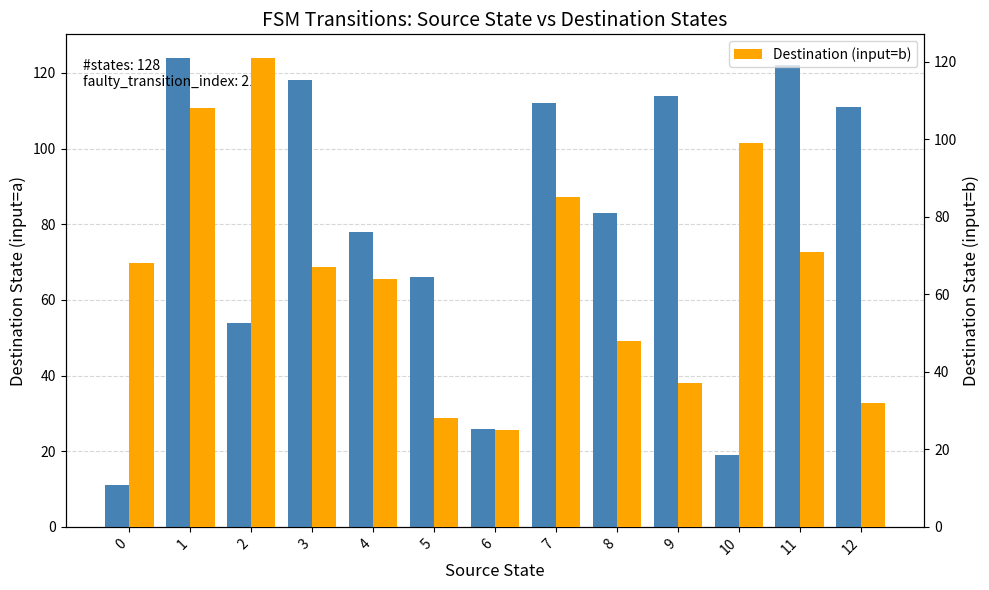

What is the total value across all series at 3?

185